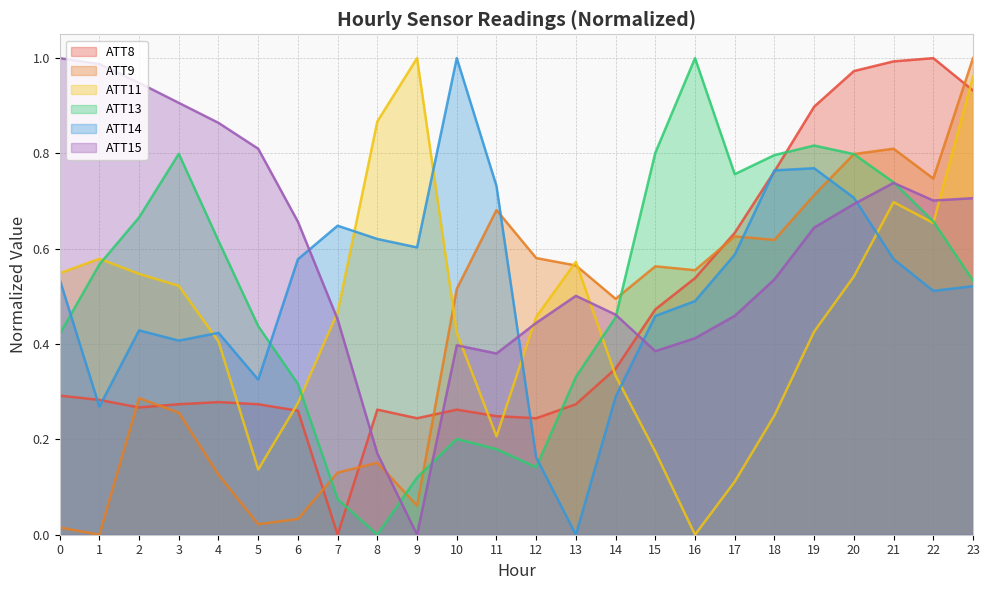

What are all the series names shown in the legend?

ATT8, ATT9, ATT11, ATT13, ATT14, ATT15